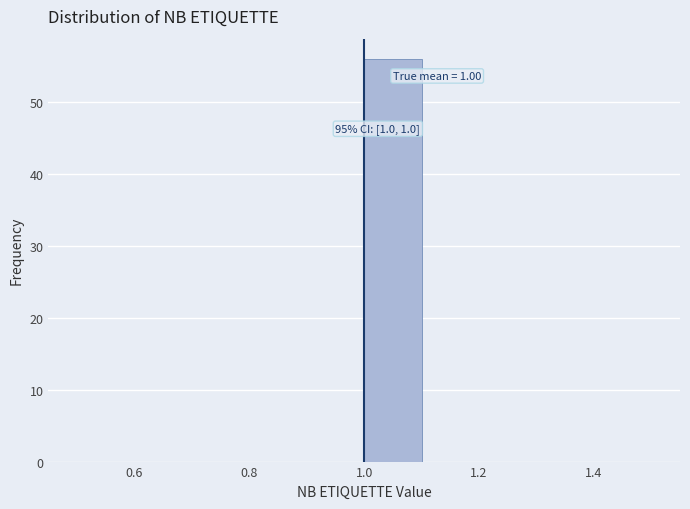

Over which range of the x-axis is the bar tallest?

1.0 to 1.1